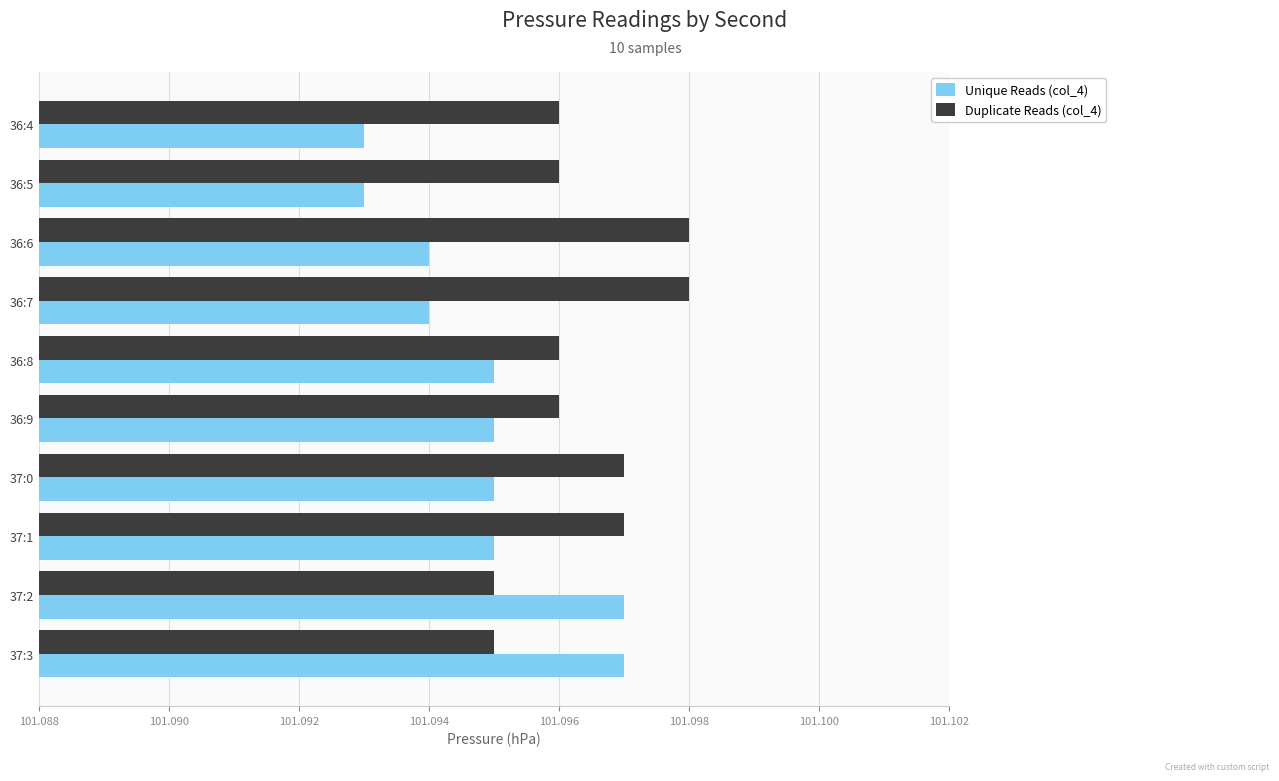

The value of Unique Reads (col_4) at 36:8 is 50.1. True or false?

False